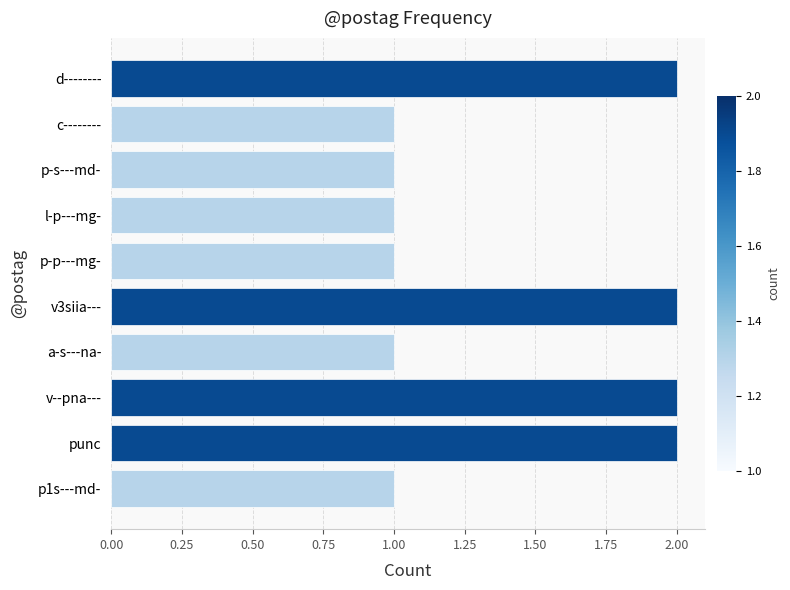

What position from the top is v--pna---?

8